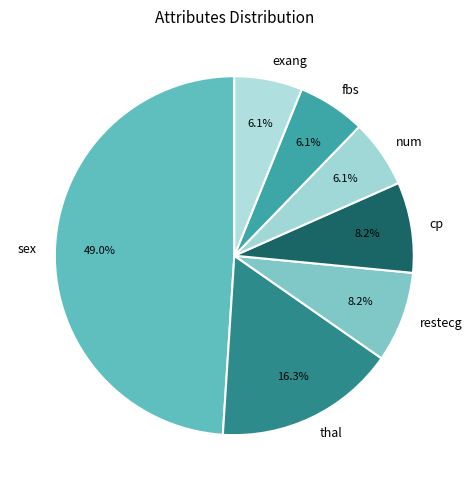

Approximately how many times larger is the value at fbs compared to sex?

0.1